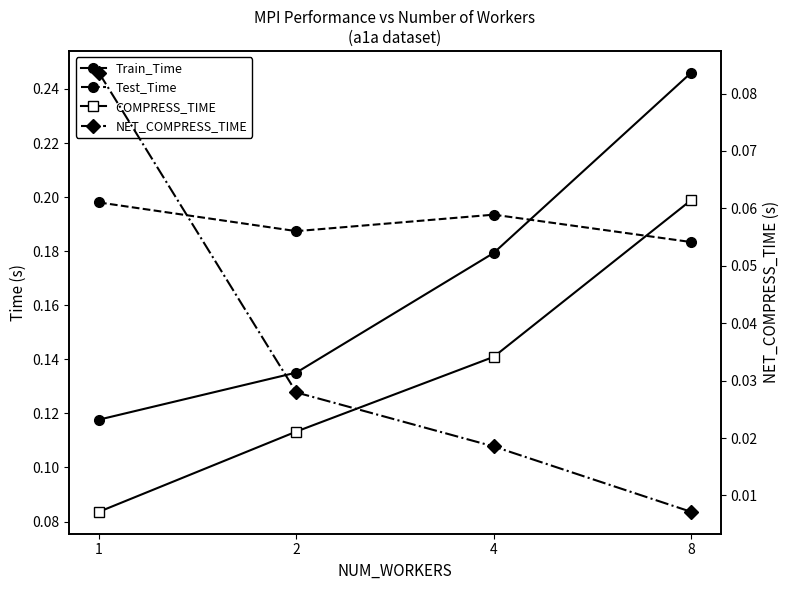

Is it true that NET_COMPRESS_TIME equals 0.0 at 4?

False